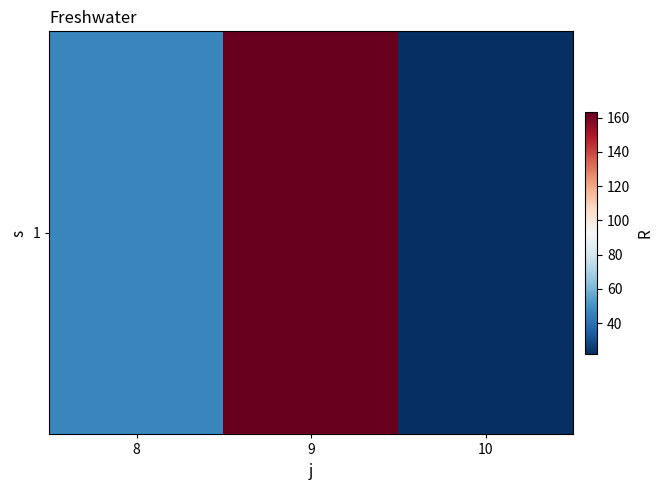

How many categories are shown in the chart?

3